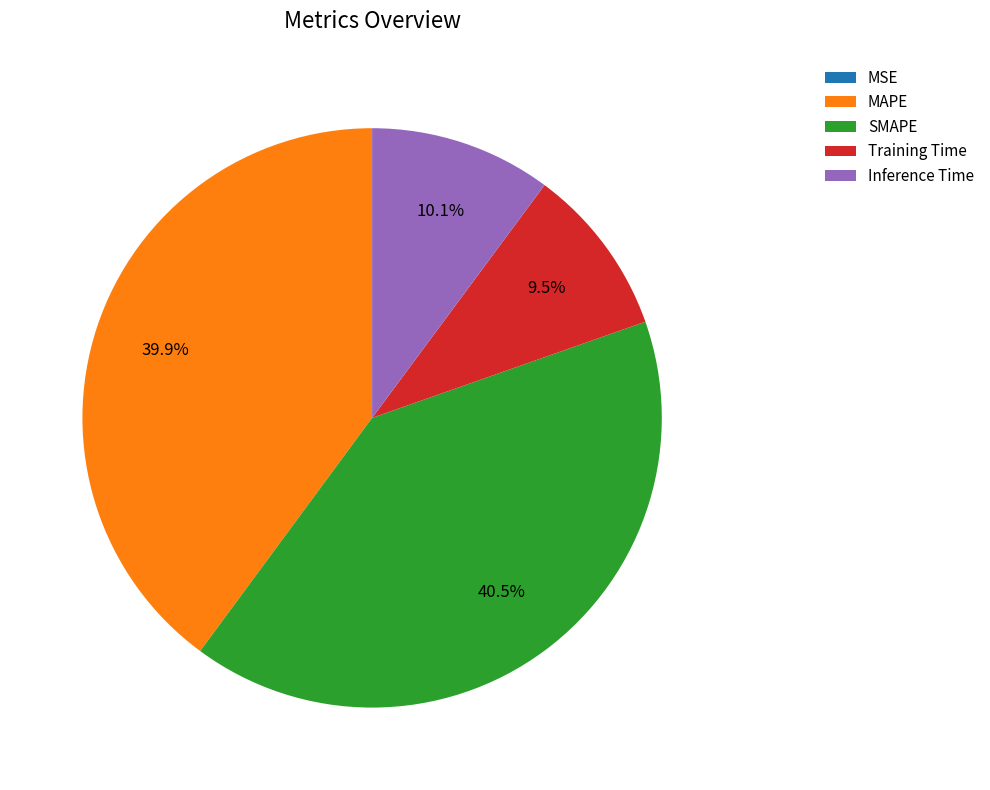

Combined, do Inference Time and Training Time account for over 50%?

No